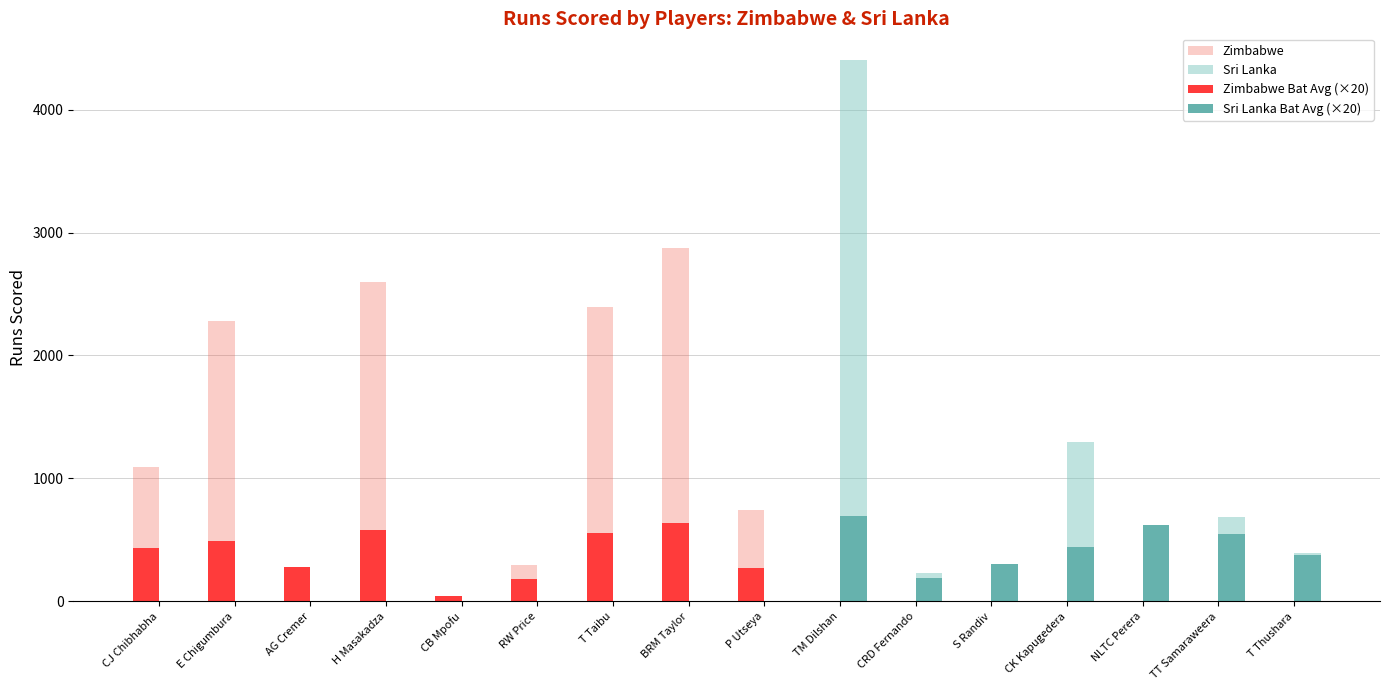

Rank the series at CRD Fernando from lowest to highest value.

Zimbabwe, Zimbabwe Bat Avg (×20), Sri Lanka Bat Avg (×20), Sri Lanka